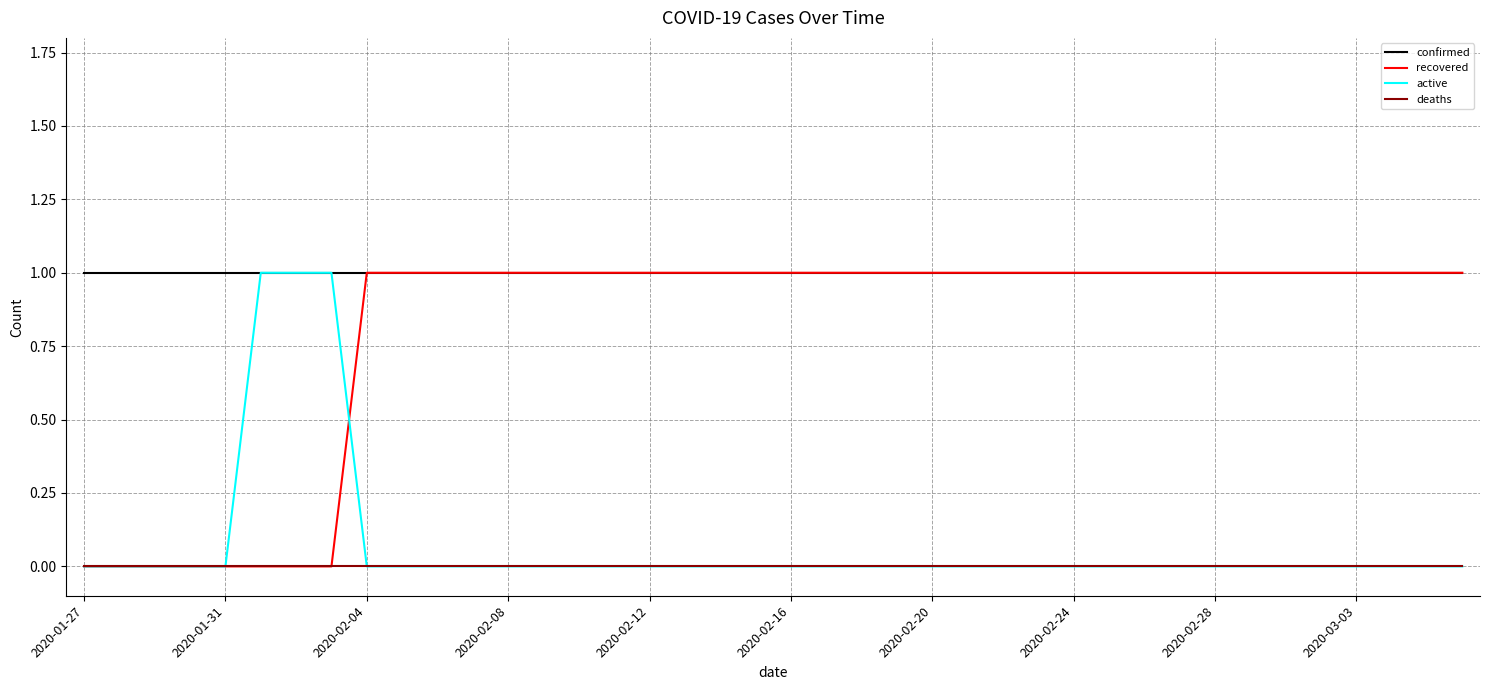

True or false: confirmed and deaths intersect in this chart.

False